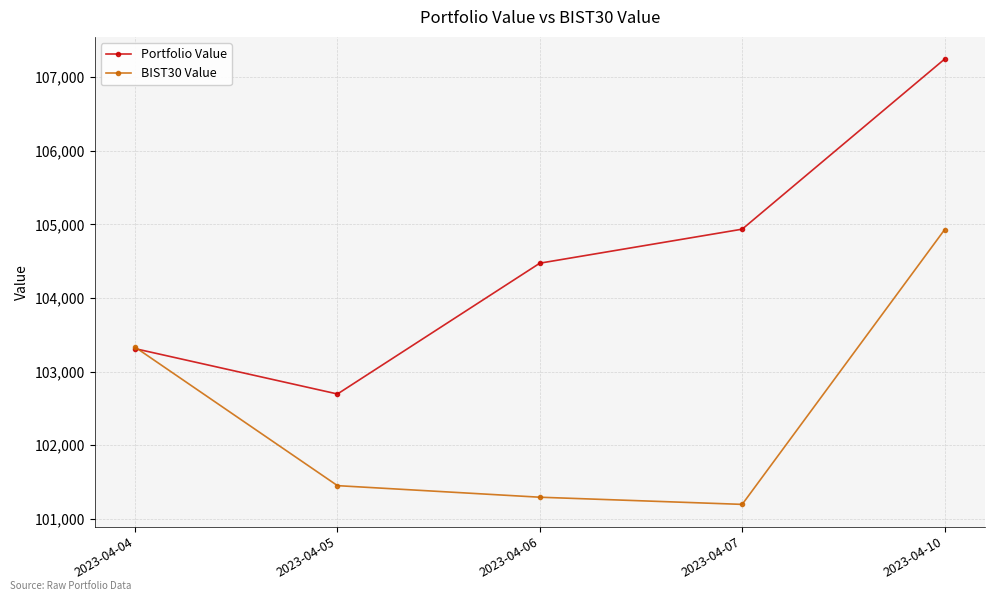

Does the chart have visible grid lines?

Yes